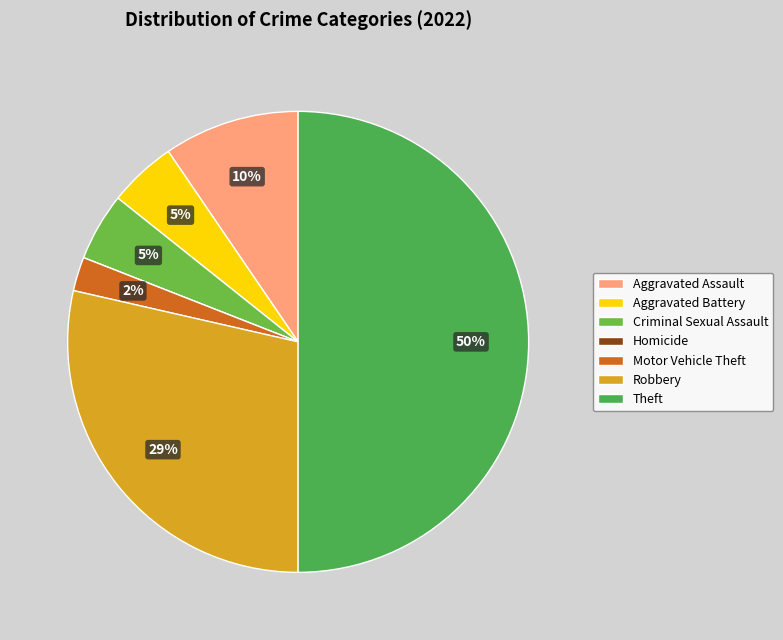

Does Motor Vehicle Theft account for over 50% of the chart?

No